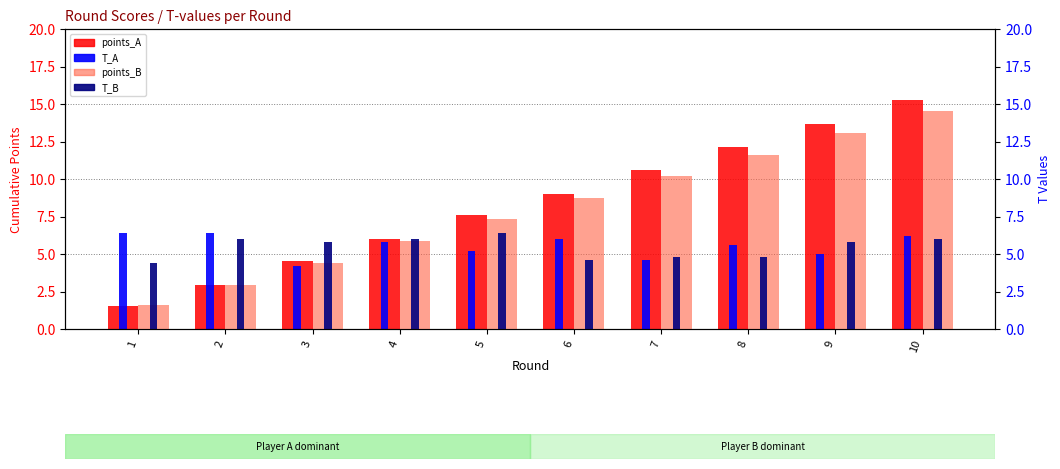

At how many categories does at least one series exceed 12?

3